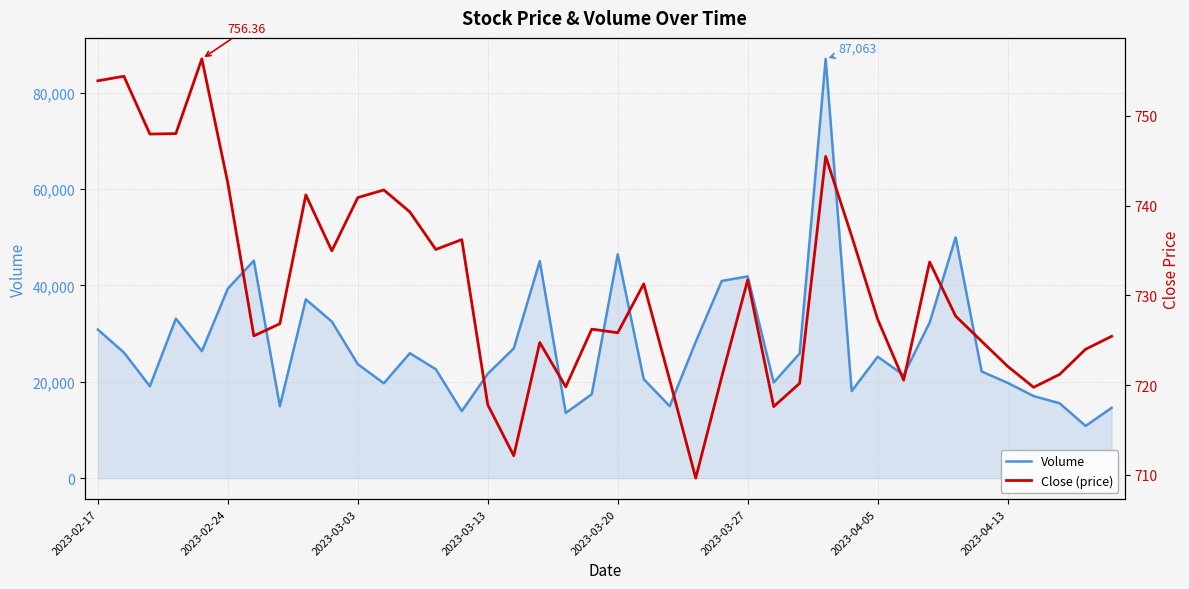

What is the value of the Close (price) point at the 28th from the left?

720.2